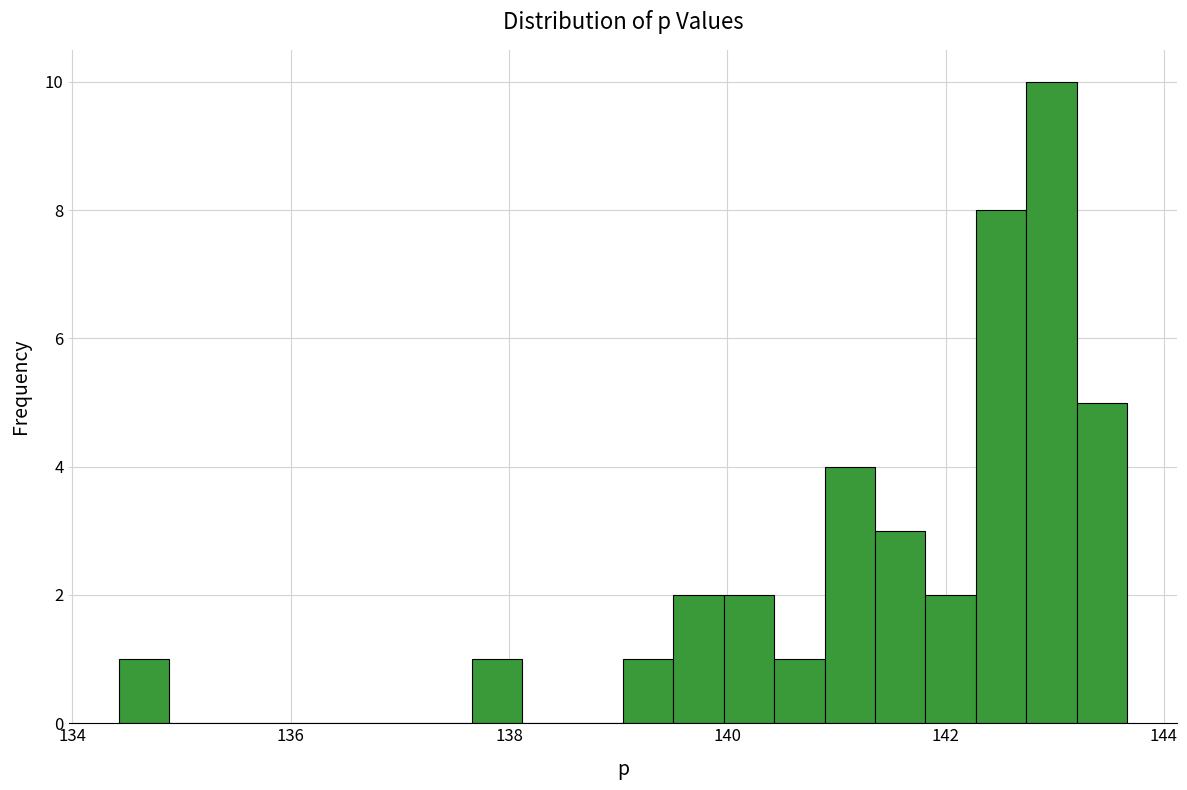

Read against the x-axis, roughly where is the centre of the tallest bar?

143.0